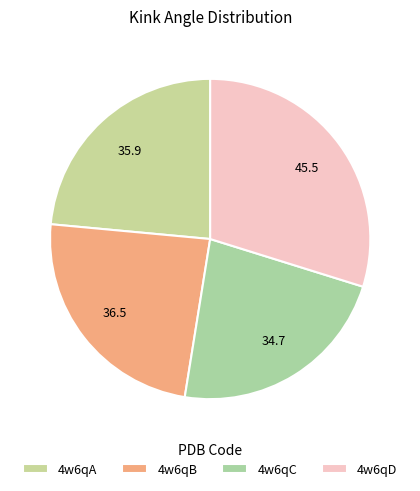

Is there any slice that represents more than half of the pie?

No